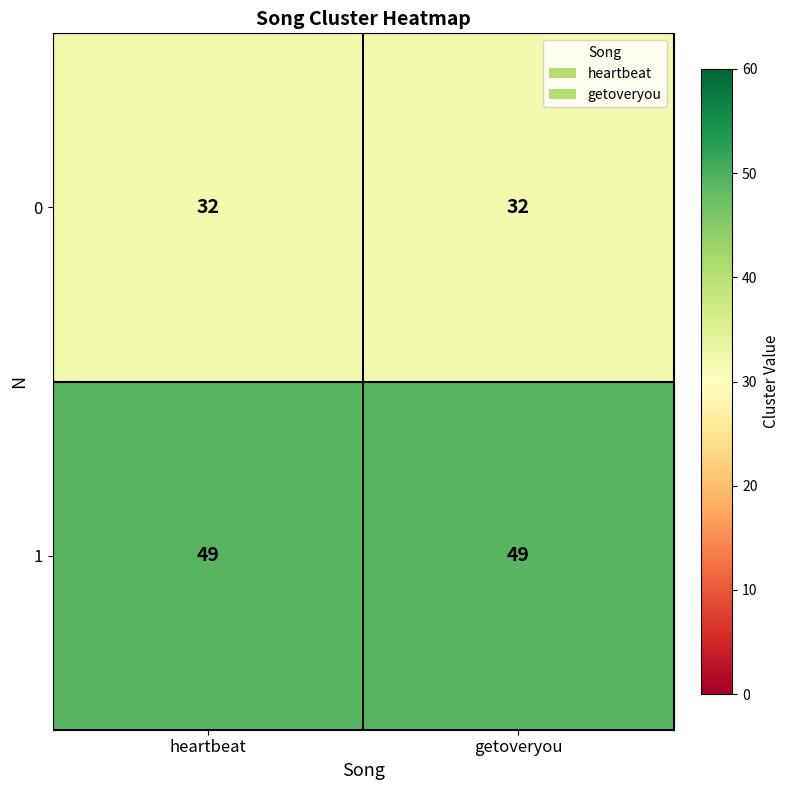

Reading left to right, transcribe all the data shown in this chart.

0: heartbeat=32	getoveryou=32
1: heartbeat=49	getoveryou=49